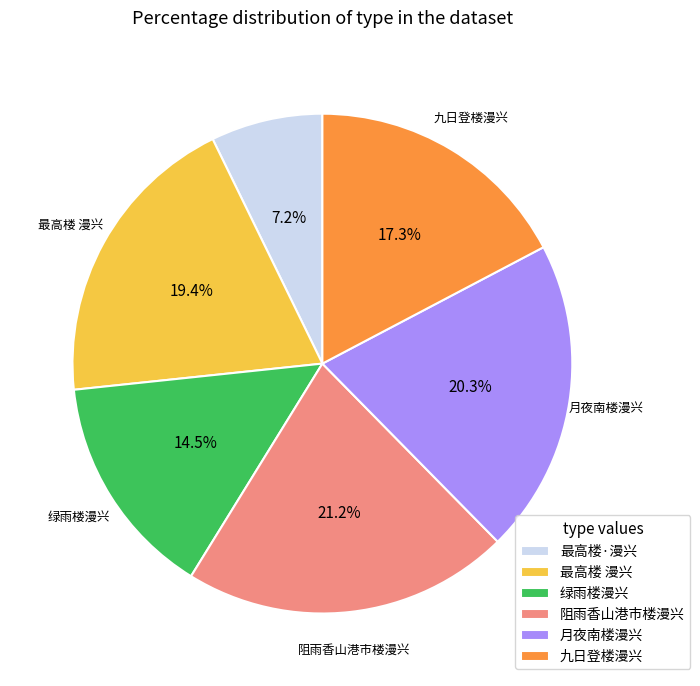

What portion of the pie excludes 九日登楼漫兴?

82.7%